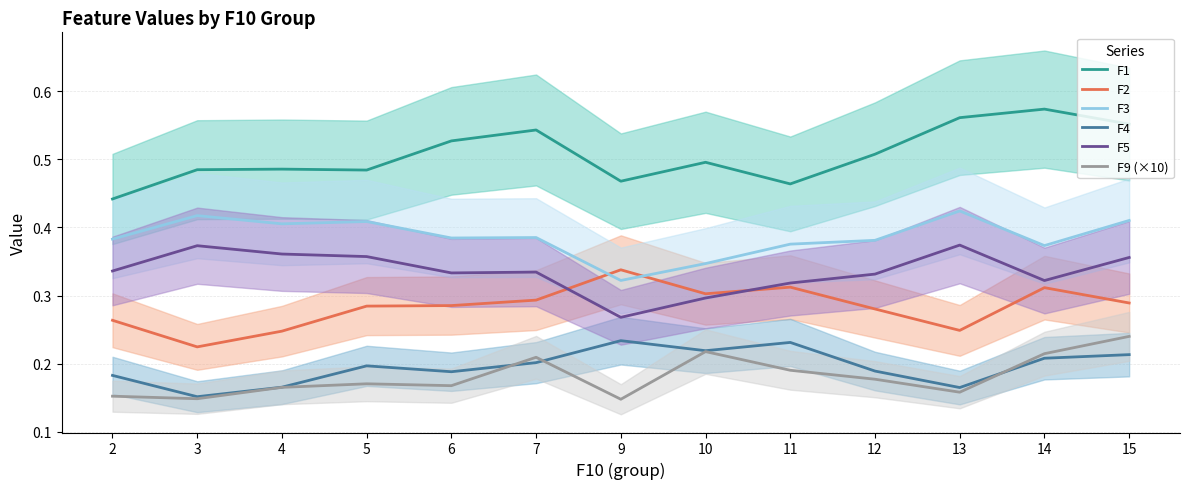

Where is the first local maximum for F5?

3